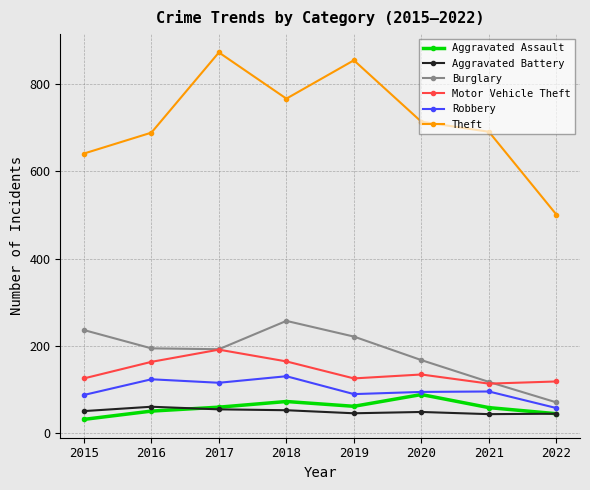

What is the total value across all series at 2022?

834